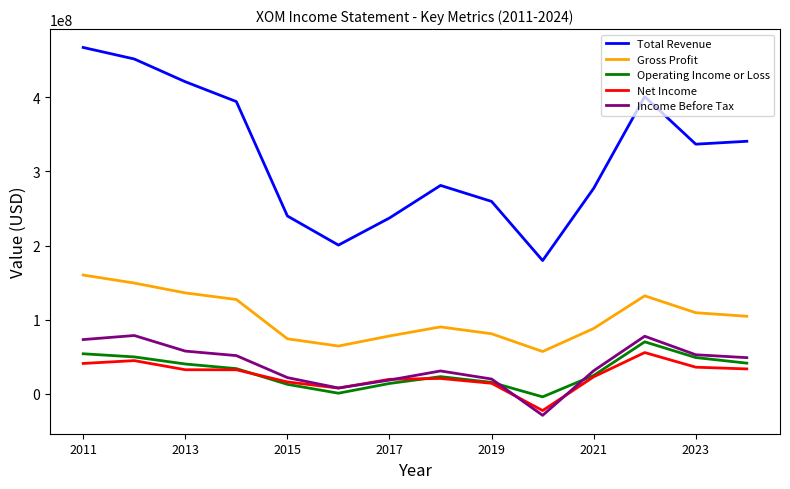

What is the minimum value for Total Revenue?

179784000